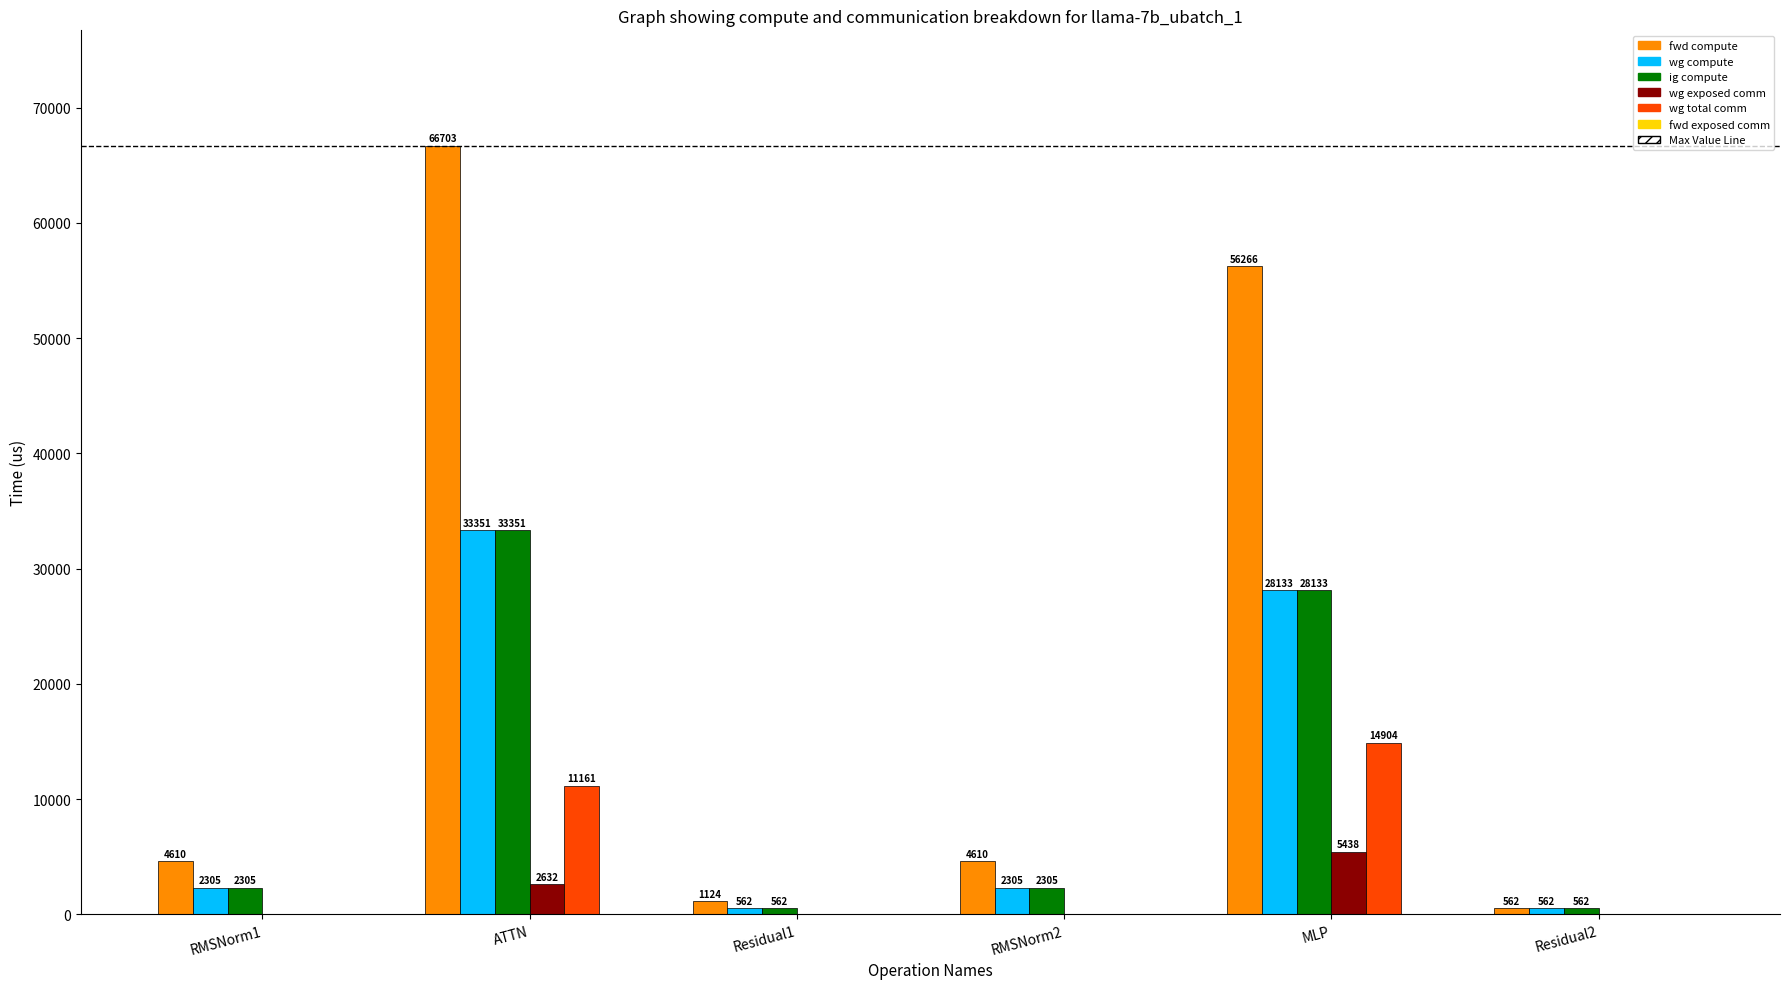

What is the spread (max minus min) of values at RMSNorm1?

4610.4